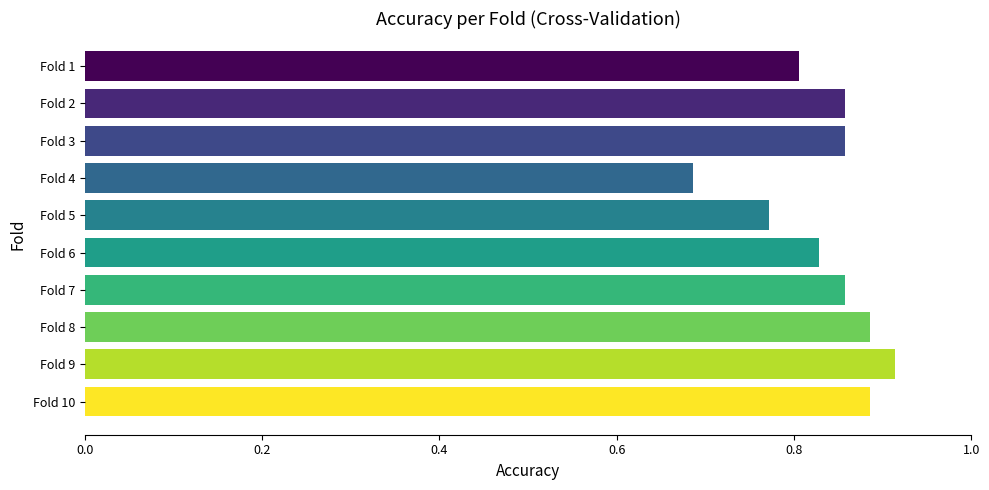

What is the sum of all values?

8.3